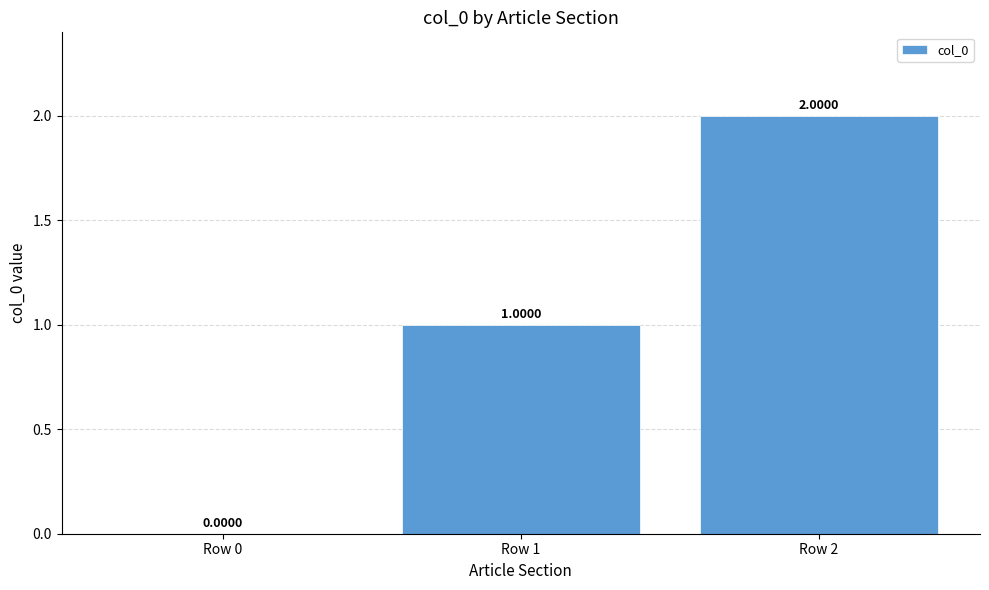

How many positive values are there?

2